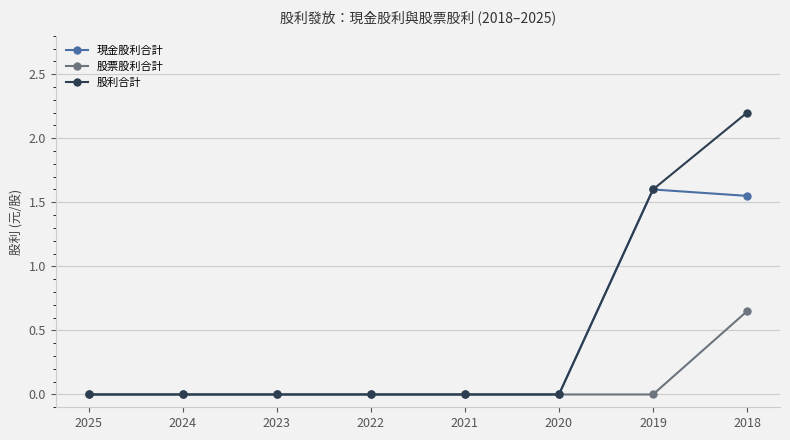

Does the chart display data point markers on the line(s)?

Yes